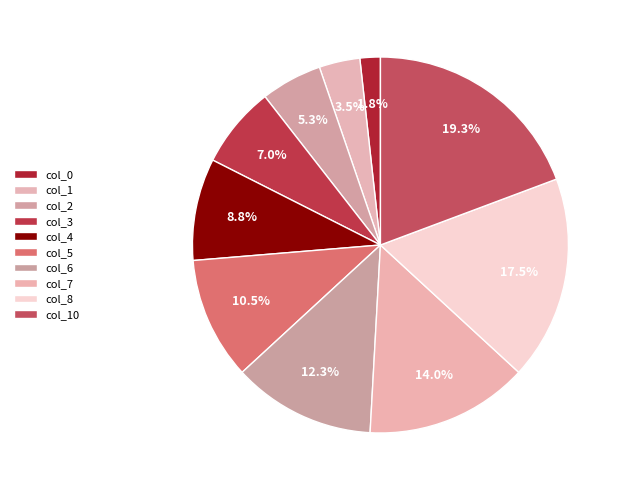

How many segments does this pie chart have?

10